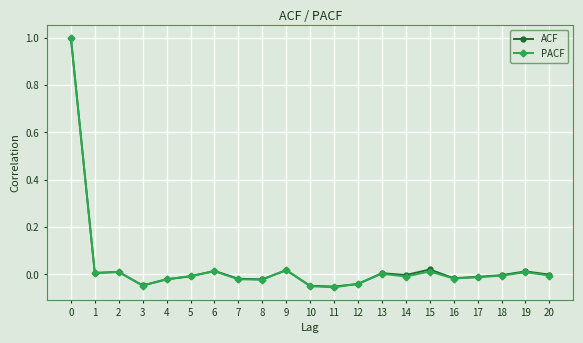

True or false: ACF has more than 1 points higher than both neighbors.

True